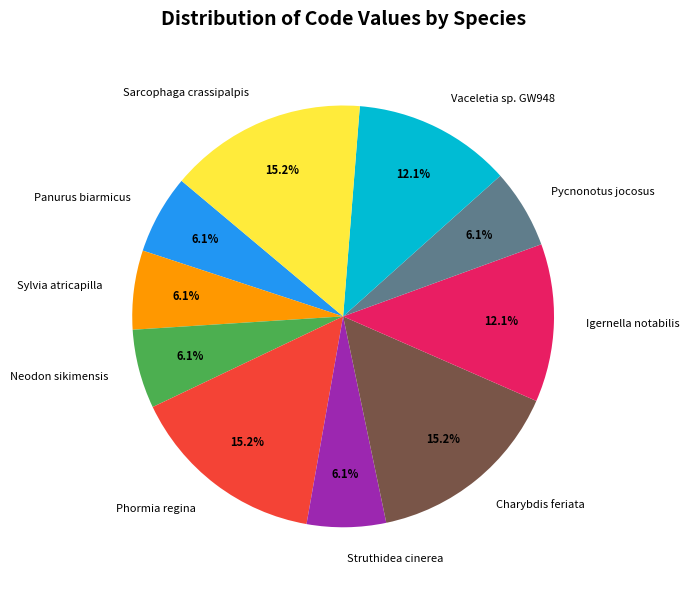

Is it true that Igernella notabilis is 12% of the pie?

True